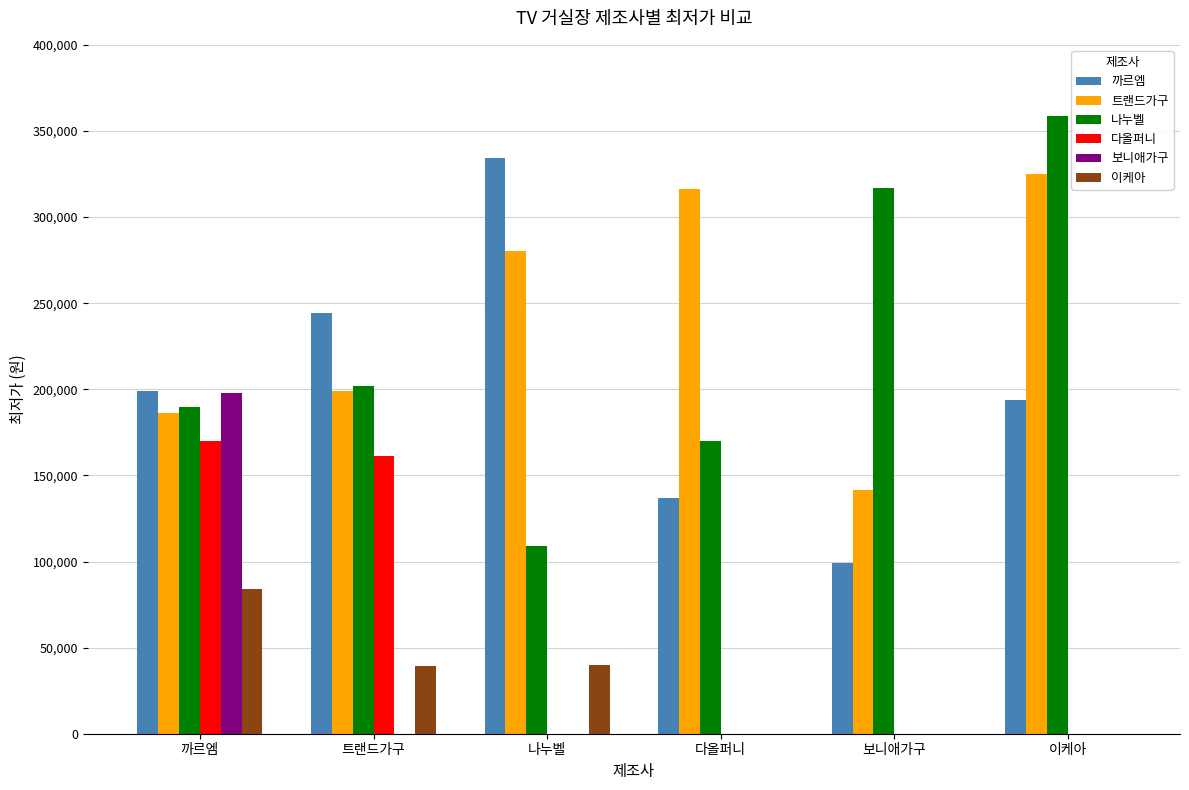

Is the value of 나누벨 at 트랜드가구 greater than the value of 다올퍼니 at 트랜드가구?

Yes